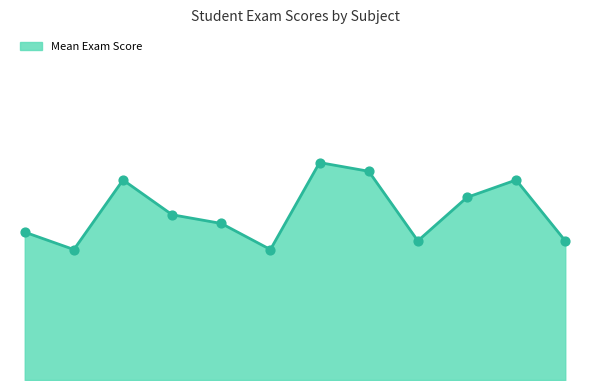

Does the chart have visible grid lines?

No